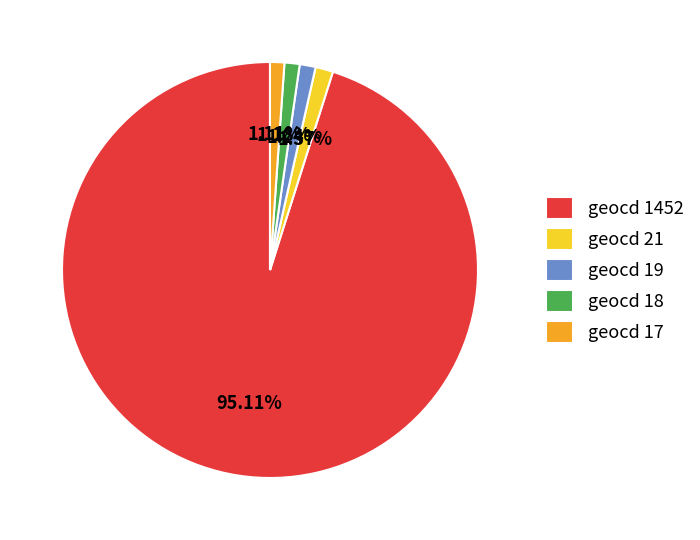

Which slice is the largest?

geocd 1452